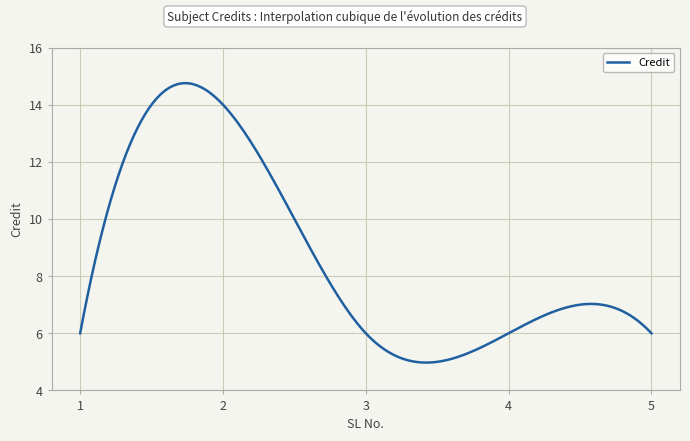

What is the difference between the maximum and minimum values?

9.8